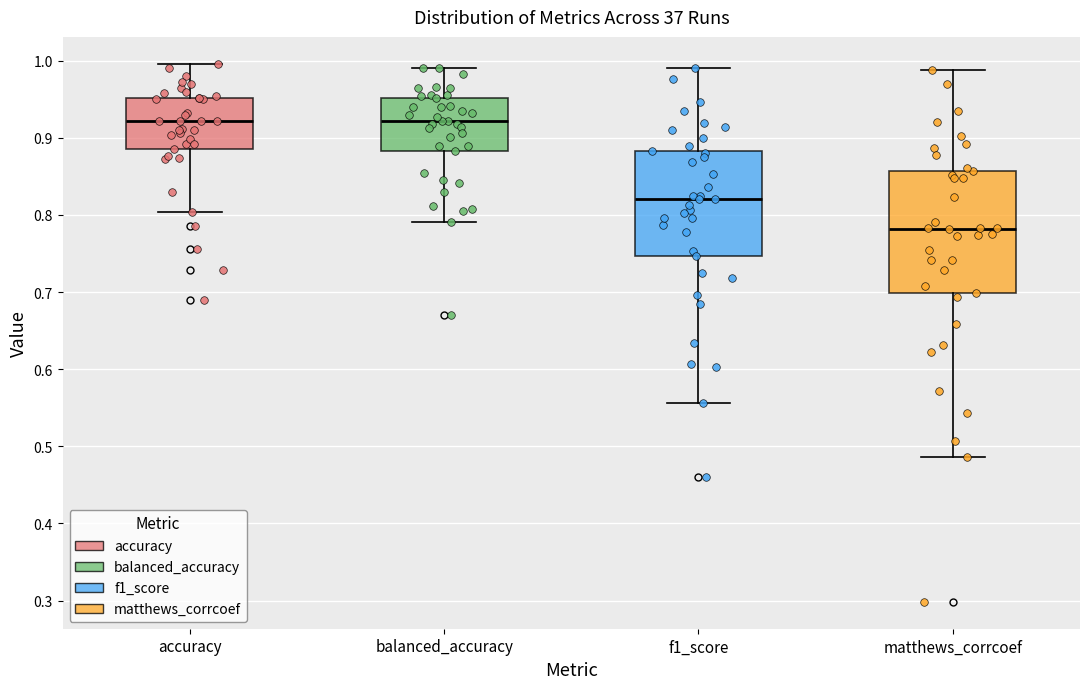

Which box is the tallest, from its lower edge to its upper edge?

matthews_corrcoef